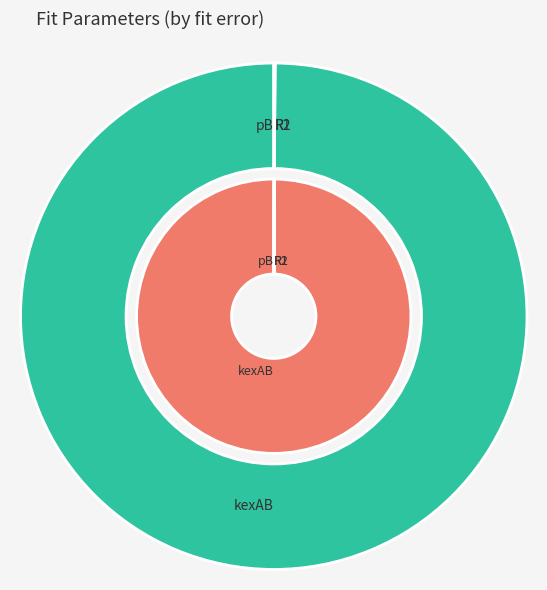

To the nearest percent, what is the difference between the largest and smallest slice percentages?

100%